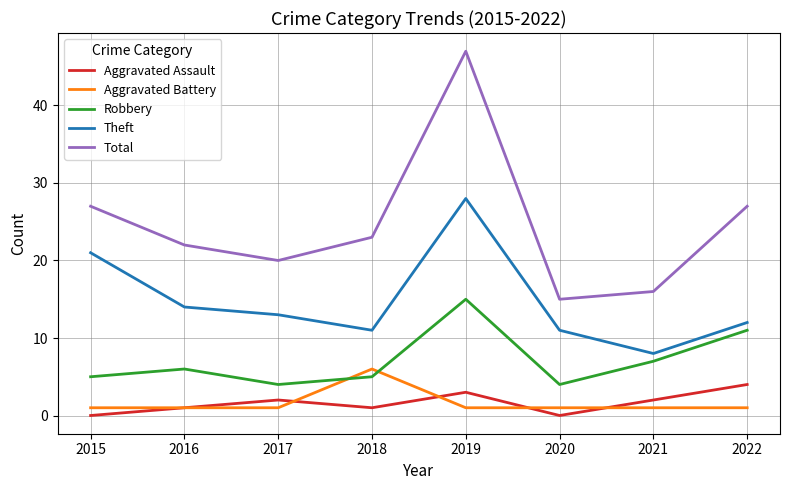

Read the Aggravated Battery value at 2020.

1